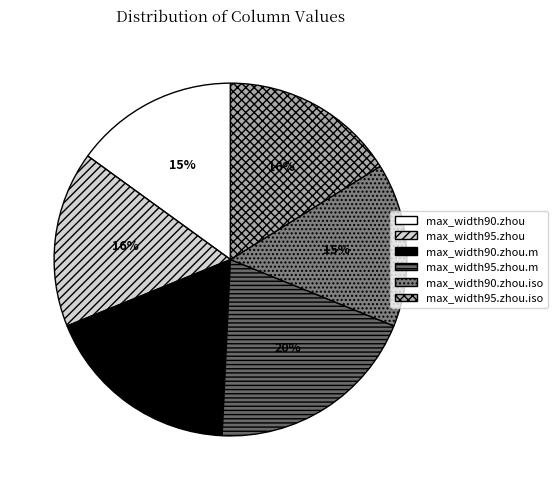

Which has a higher value, max_width95.zhou.m or max_width95.zhou?

max_width95.zhou.m